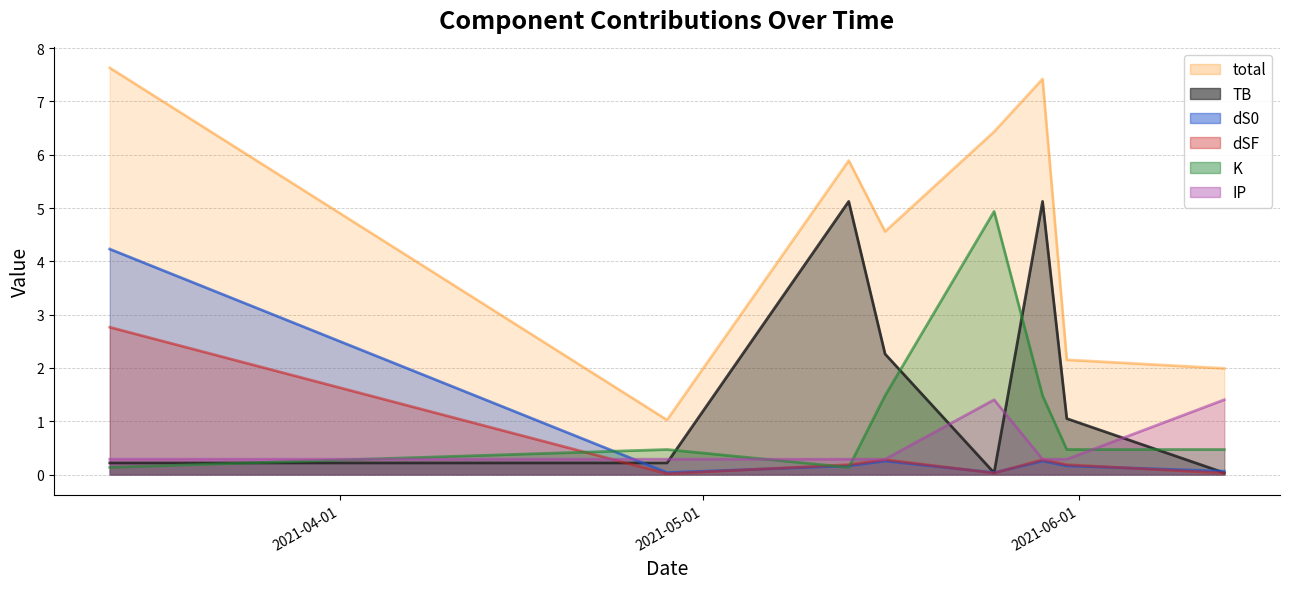

What is the label of the 5th point from the left?

2021-05-25